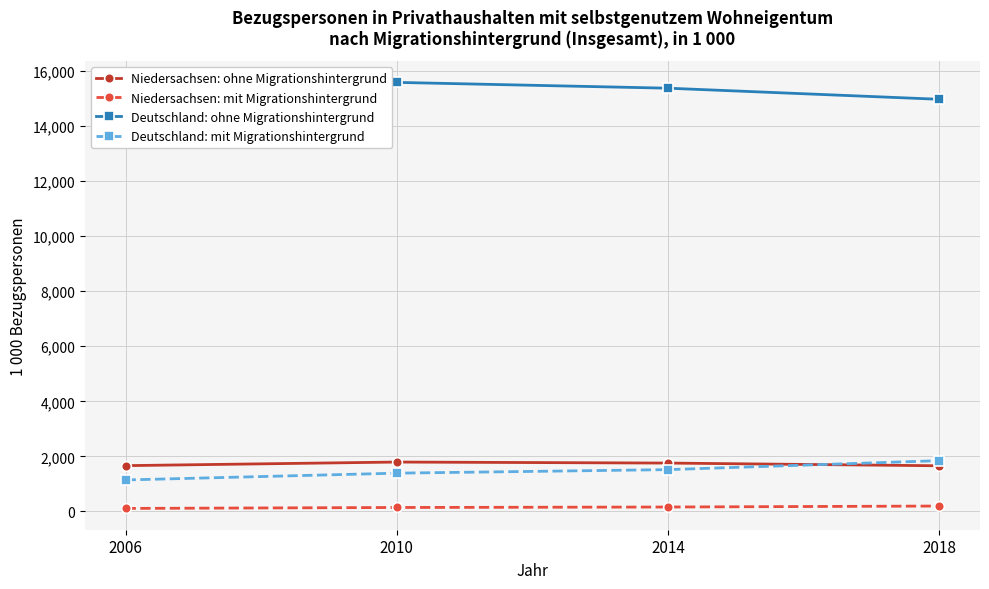

The value of Niedersachsen: mit Migrationshintergrund at 2010 is 144.1. True or false?

True